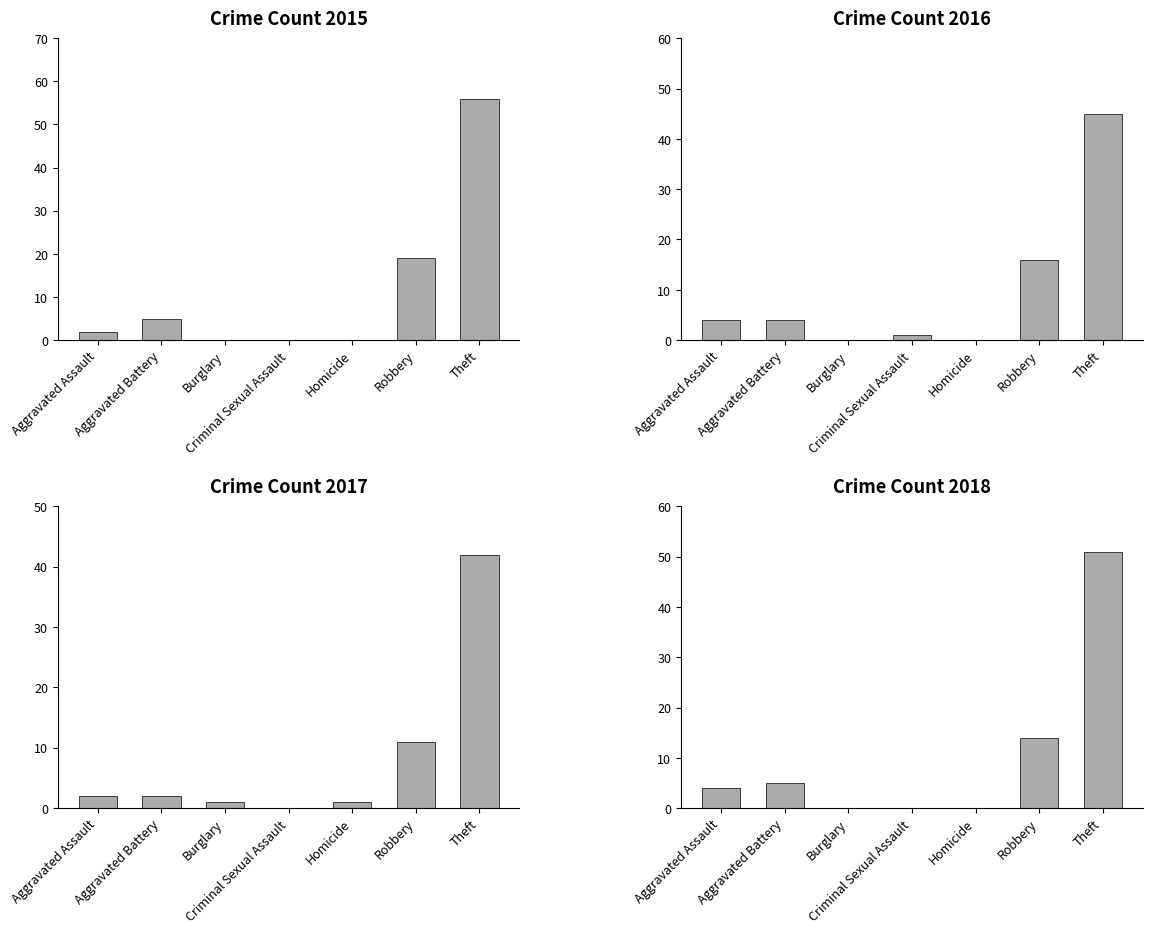

Is it true that 2015 equals 6 at Robbery?

False